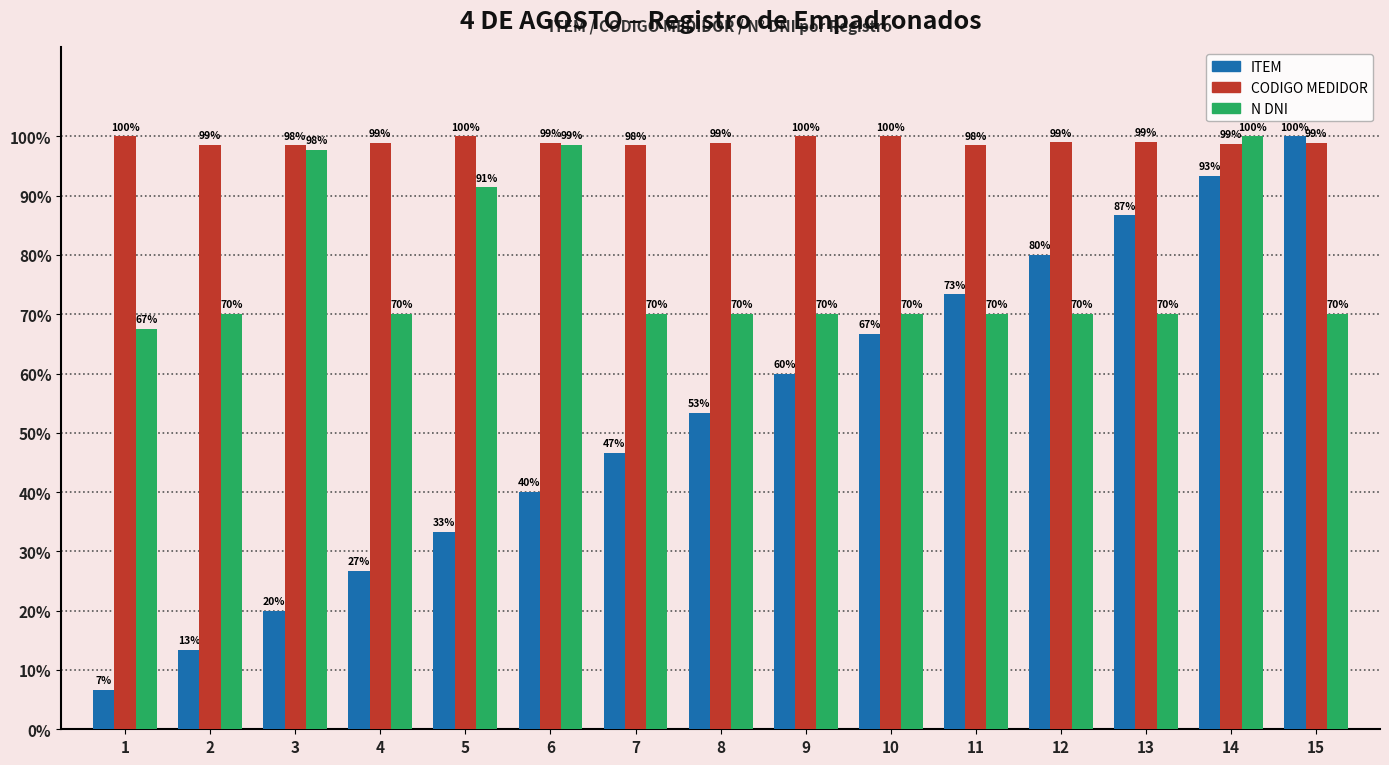

The value of CODIGO MEDIDOR at 12 is 33.6. True or false?

False